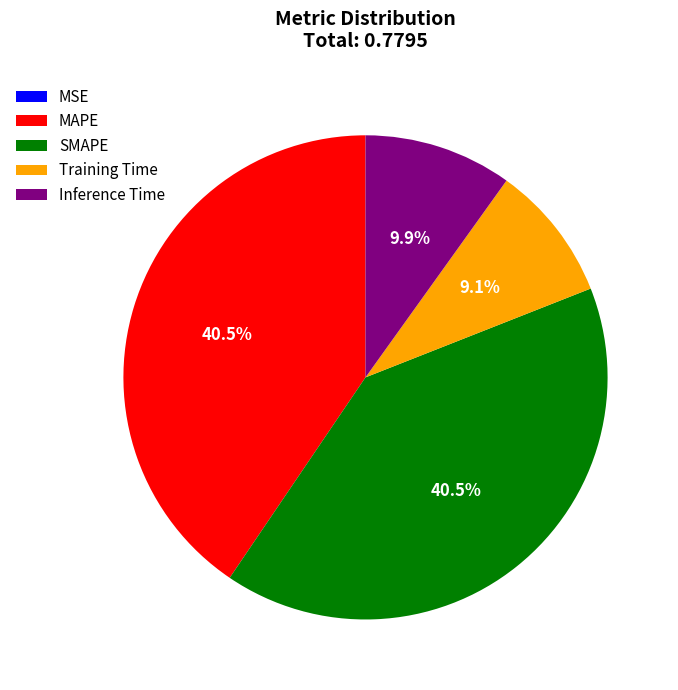

Which has a higher value, Training Time or MAPE?

MAPE